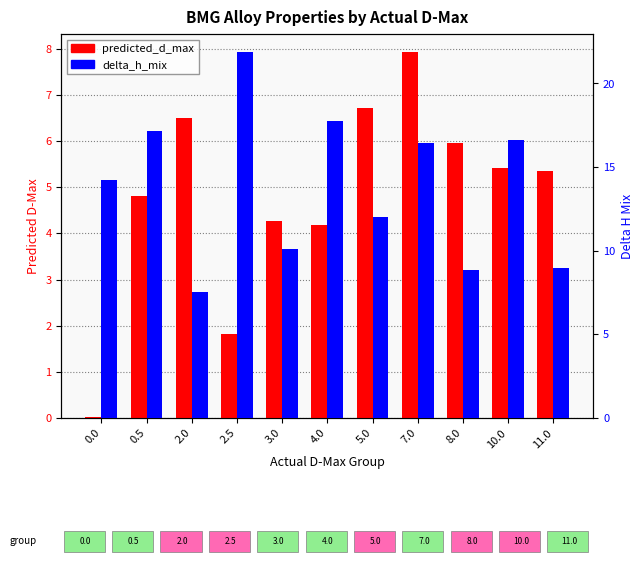

Reading right to left, extract all data points from this chart.

predicted_d_max: 11.0=5.3	10.0=5.4	8.0=6.0	7.0=7.9	5.0=6.7	4.0=4.2	3.0=4.3	2.5=1.8	2.0=6.5	0.5=4.8	0.0=0.0
delta_h_mix: 11.0=9.0	10.0=16.6	8.0=8.9	7.0=16.5	5.0=12.0	4.0=17.7	3.0=10.1	2.5=21.9	2.0=7.5	0.5=17.2	0.0=14.2